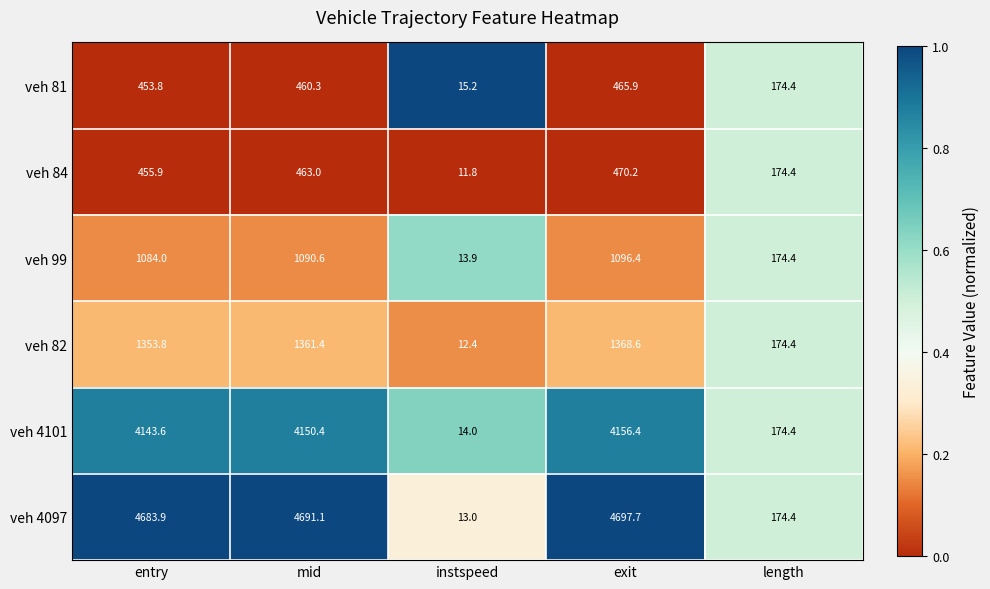

What is the sum of all veh 4101 values?

12638.8